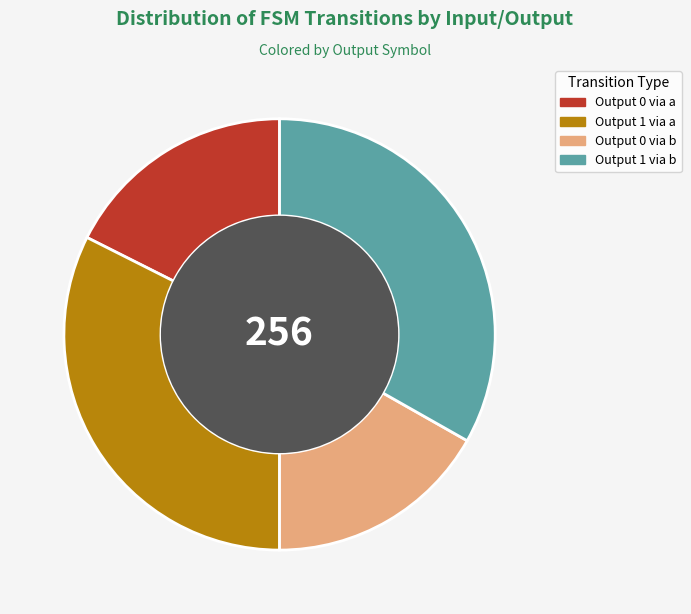

True or false: Output 0 via a accounts for 6% of the total.

False